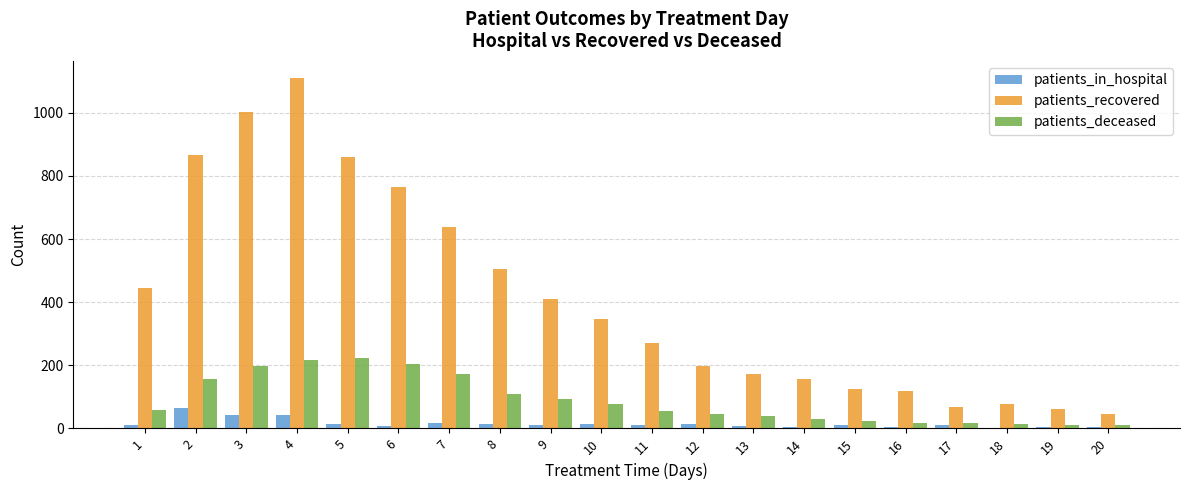

What is the sum of all patients_in_hospital values?

317